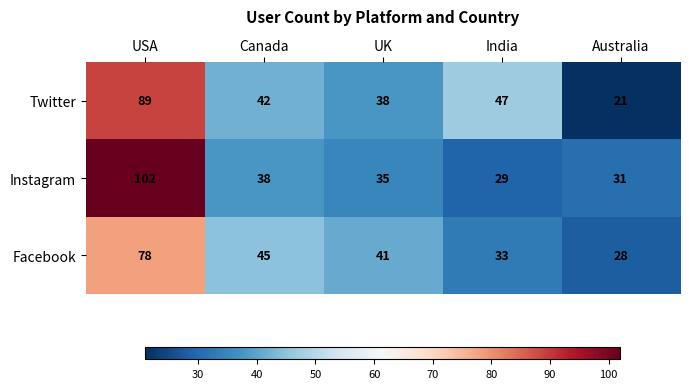

At which label does Instagram first exceed 35?

USA